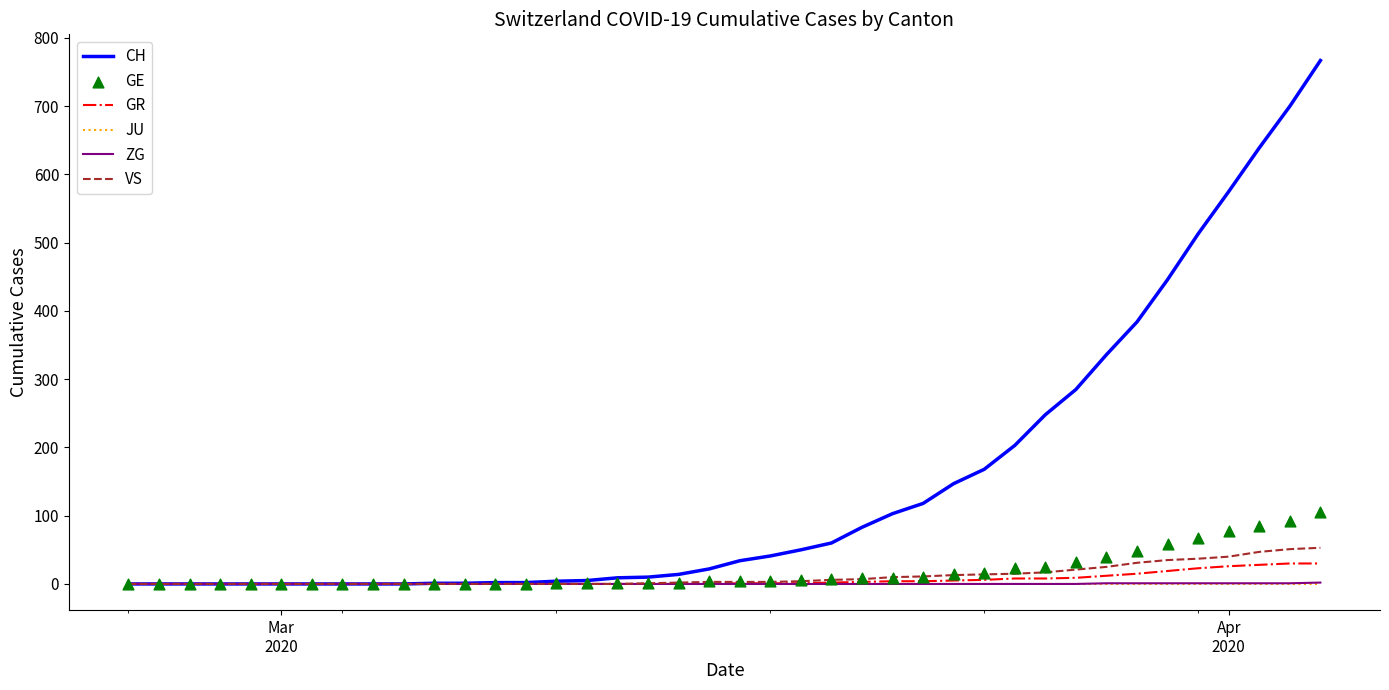

At how many categories does at least one series exceed 649?

2